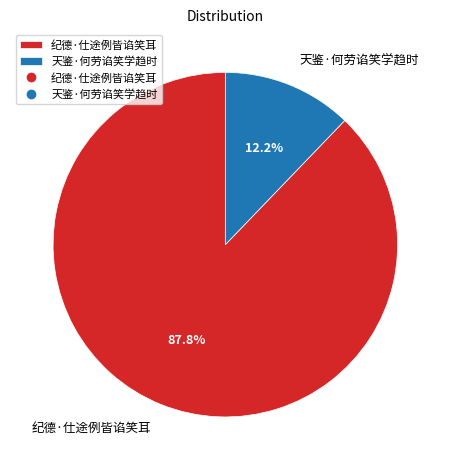

What is the total percentage of 纪德·仕途例皆谄笑耳 and 天鉴·何劳谄笑学趋时?

100.0%